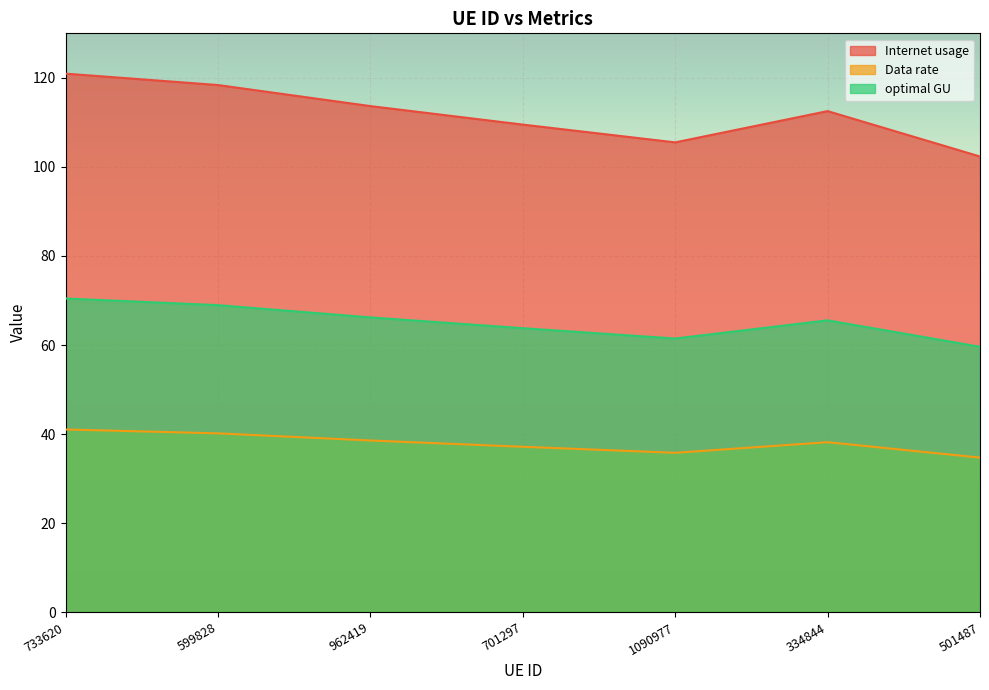

Reading left to right, what are all the values shown in this chart?

Internet usage: 733620=120.9	599828=118.4	962419=113.7	701297=109.5	1090977=105.5	334844=112.5	501487=102.3
Data rate: 733620=41.0	599828=40.2	962419=38.6	701297=37.2	1090977=35.8	334844=38.2	501487=34.7
optimal GU: 733620=70.5	599828=69.0	962419=66.2	701297=63.8	1090977=61.5	334844=65.5	501487=59.6